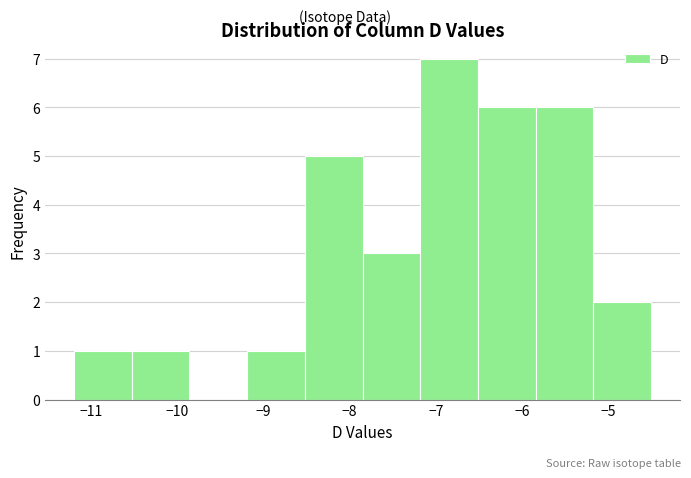

Reading left to right, transcribe this chart: for each bar, give the range it covers on the x-axis and its height. Neither the bar edges nor the heights are printed on the chart, so give them approximately, as read against the axes.

-11.20 to -10.53: 1
-10.53 to -9.86: 1
-9.86 to -9.19: 0
-9.19 to -8.52: 1
-8.52 to -7.85: 5
-7.85 to -7.18: 3
-7.18 to -6.51: 7
-6.51 to -5.84: 6
-5.84 to -5.17: 6
-5.17 to -4.50: 2